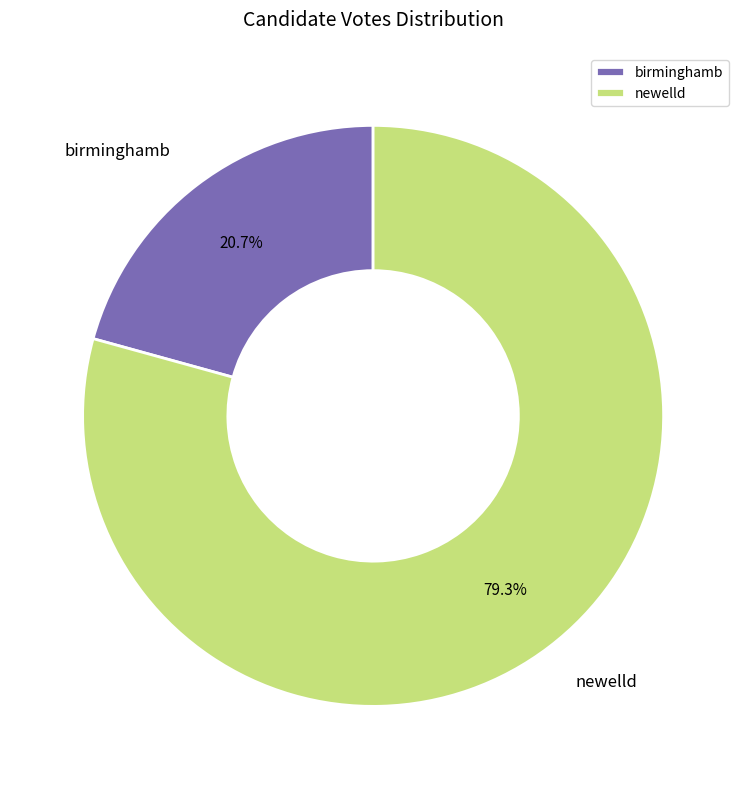

To the nearest percent, what is the difference between the largest and smallest slice percentages?

59%